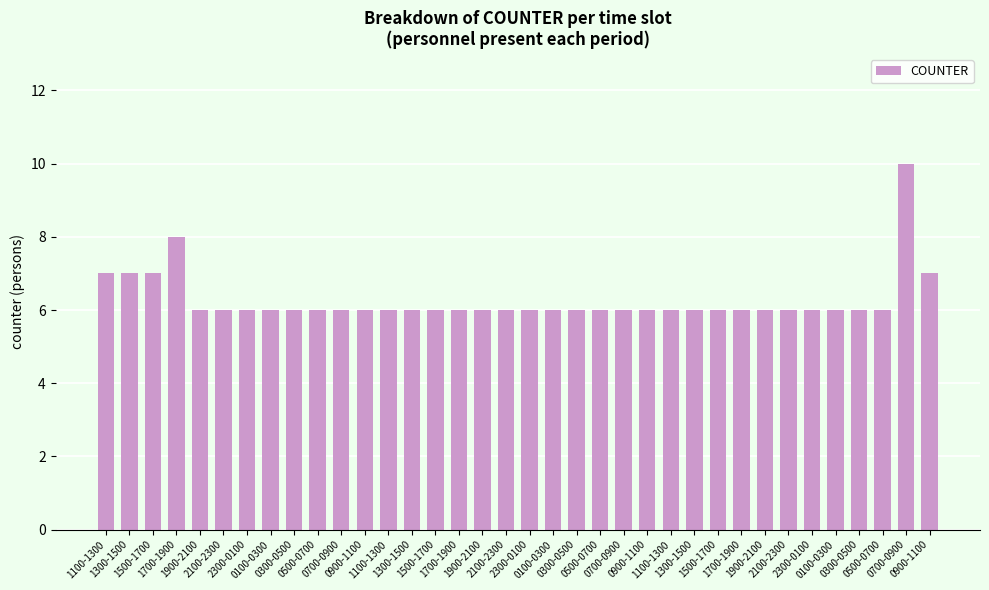

Does the chart contain any negative values?

No